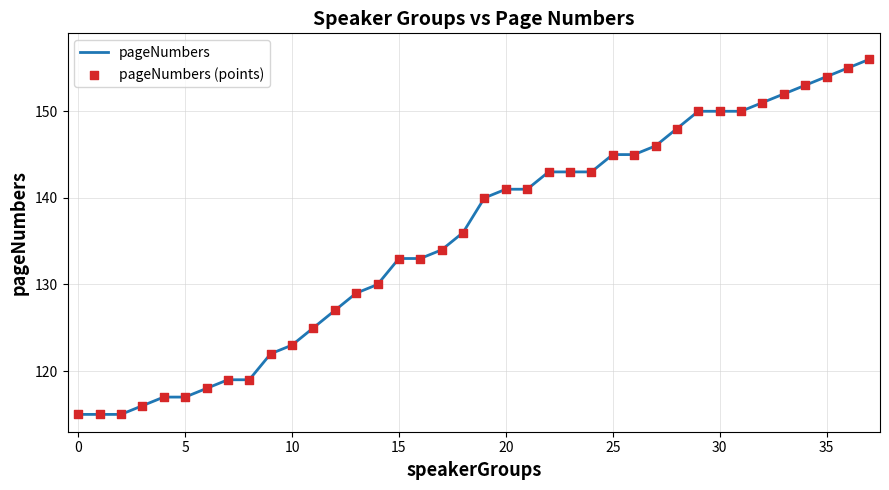

What is the greatest value displayed?

156